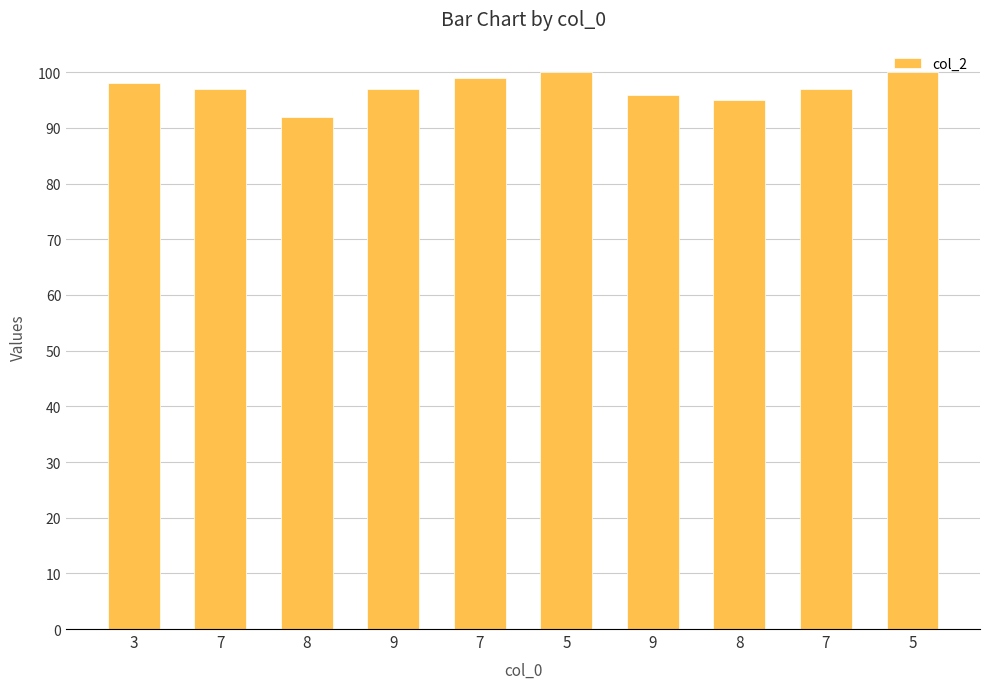

Reading left to right, extract all data points from this chart.

3=98	7=97	8=92	9=97	7=99	5=100	9=96	8=95	7=97	5=100